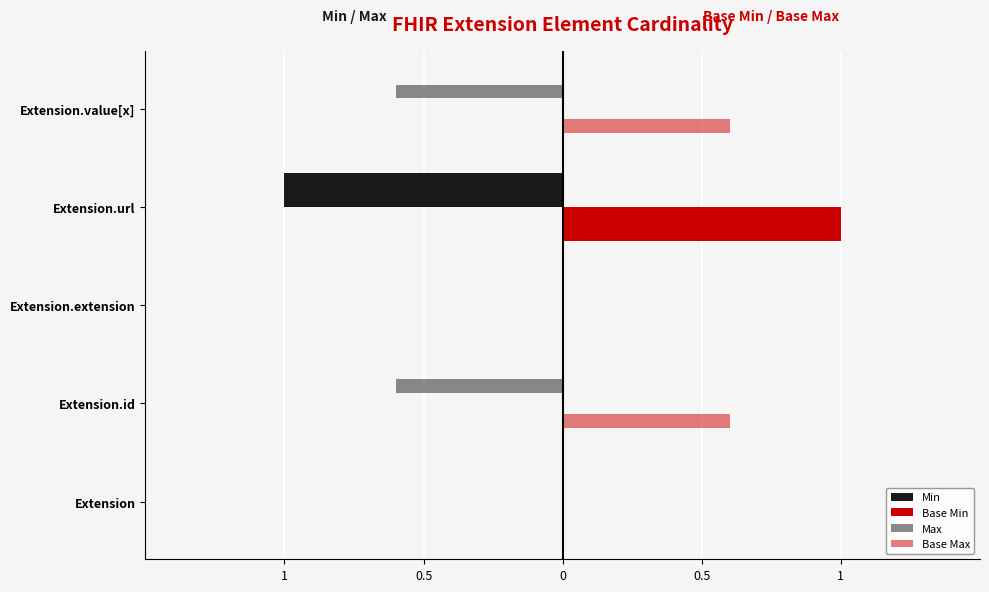

Are the bars horizontal?

Yes